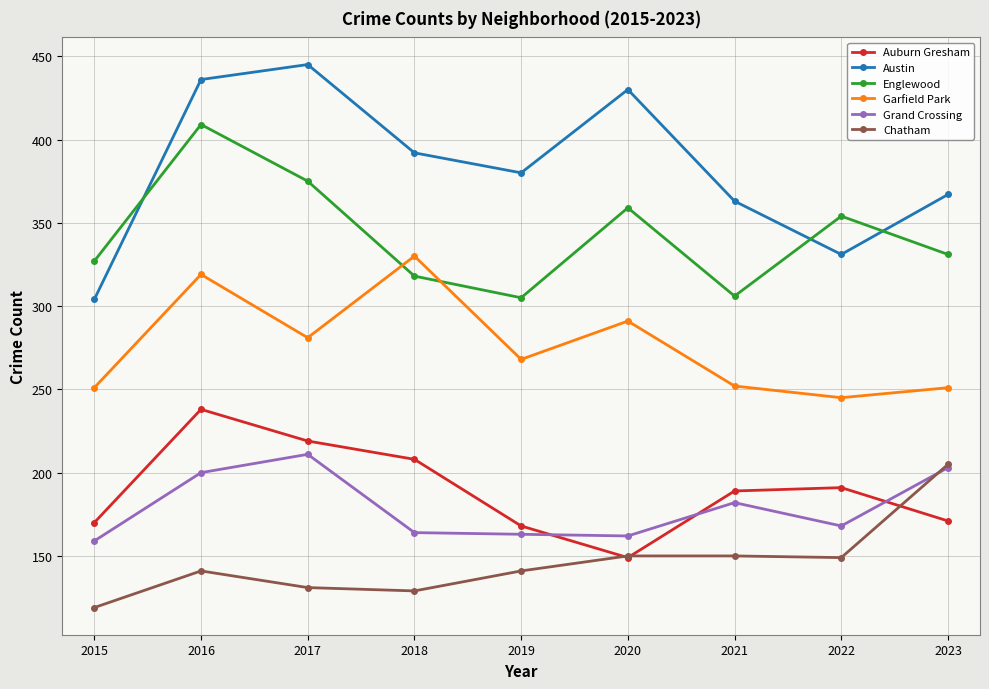

How many data points in Garfield Park are less than 268?

4